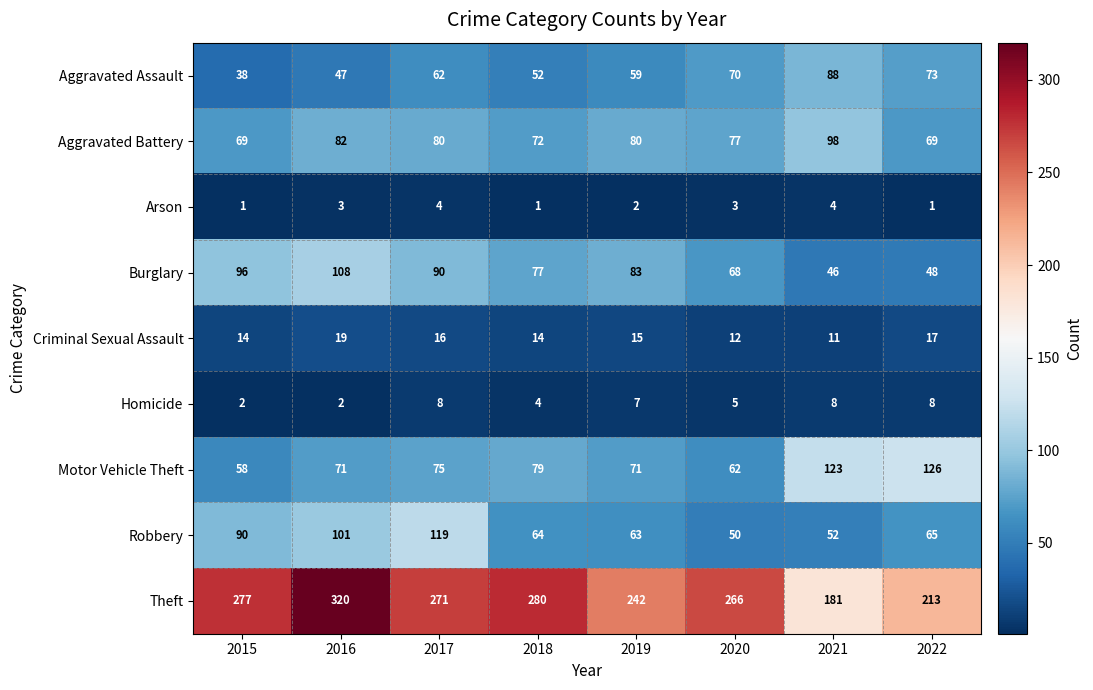

Which label corresponds to the largest value in the chart?

2016